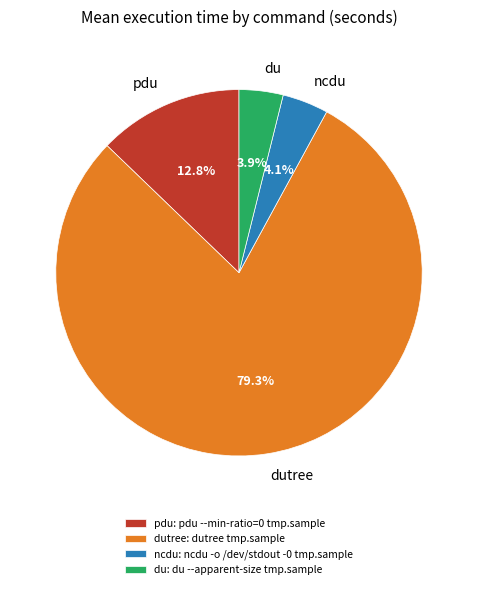

Count the number of slices in the pie.

4